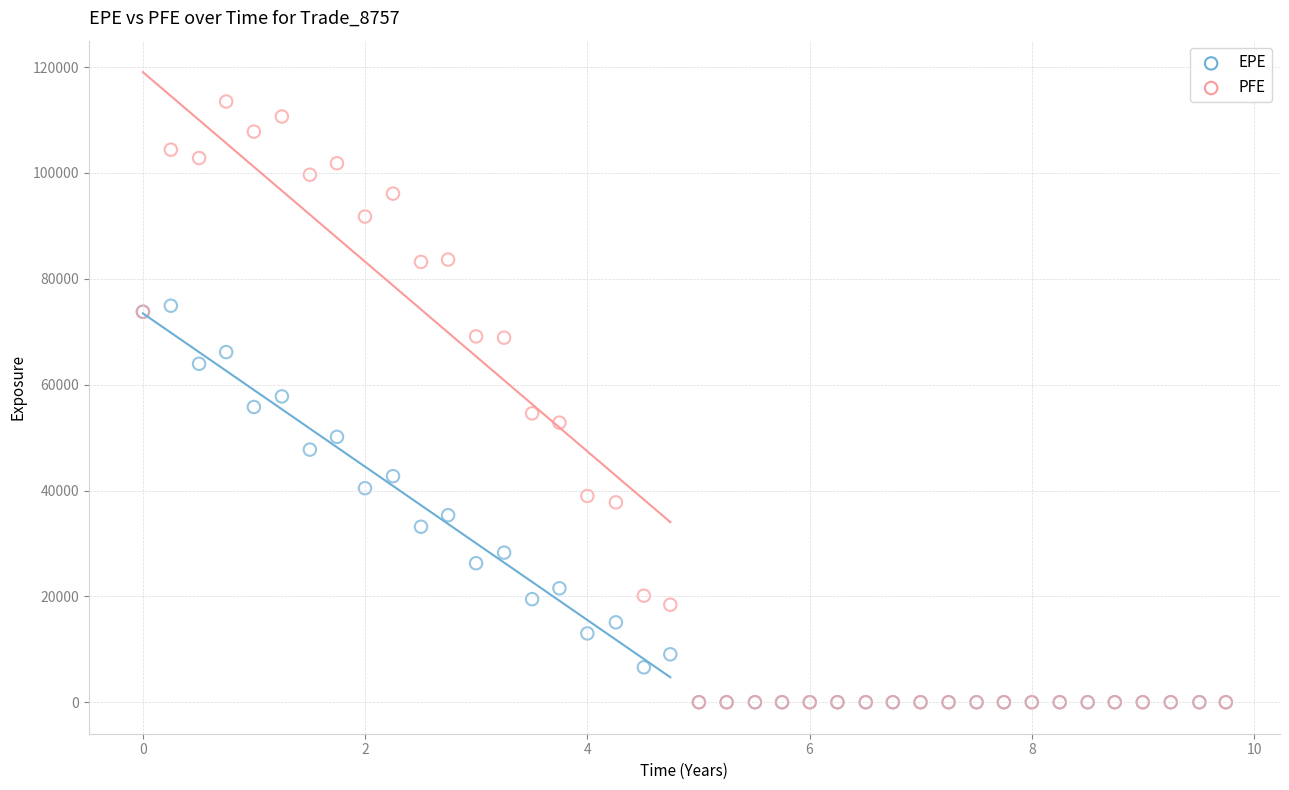

What are all the series names shown in the legend?

EPE, PFE